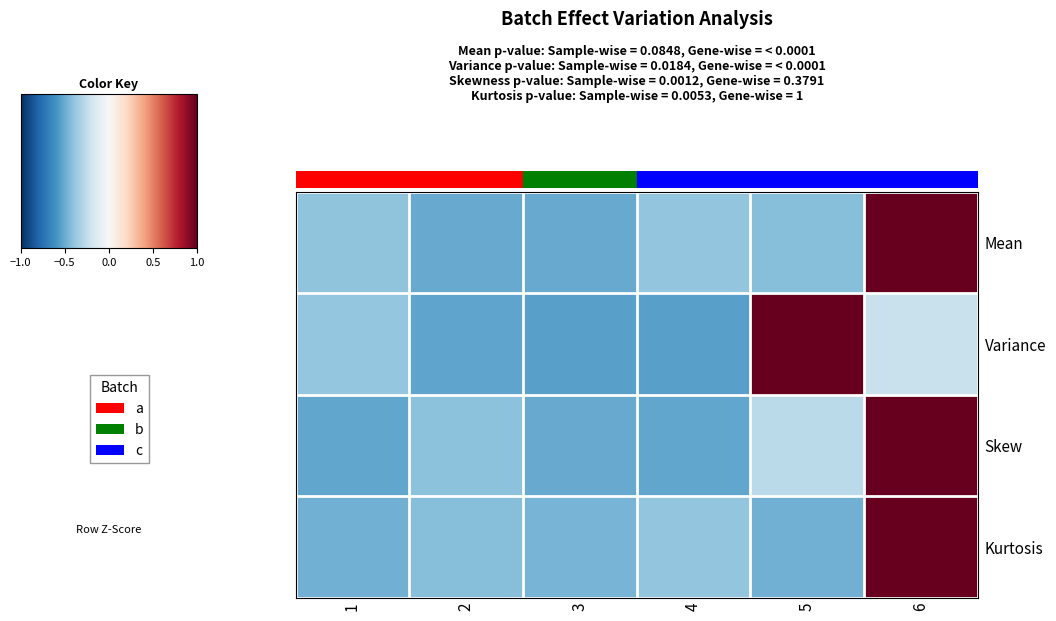

Which series has the largest total across all categories?

Kurtosis